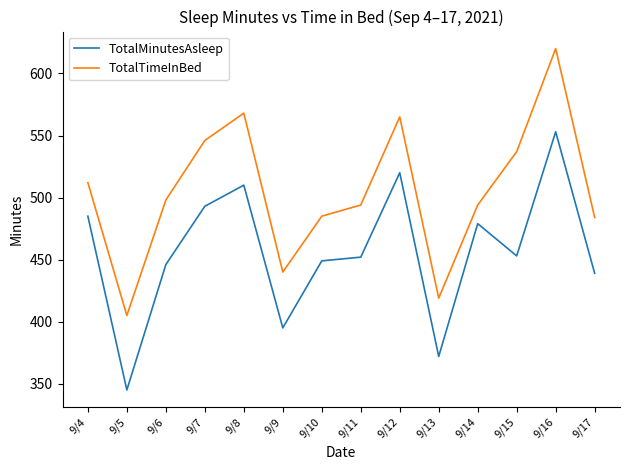

Is it true that TotalTimeInBed equals 285 at 9/16?

False